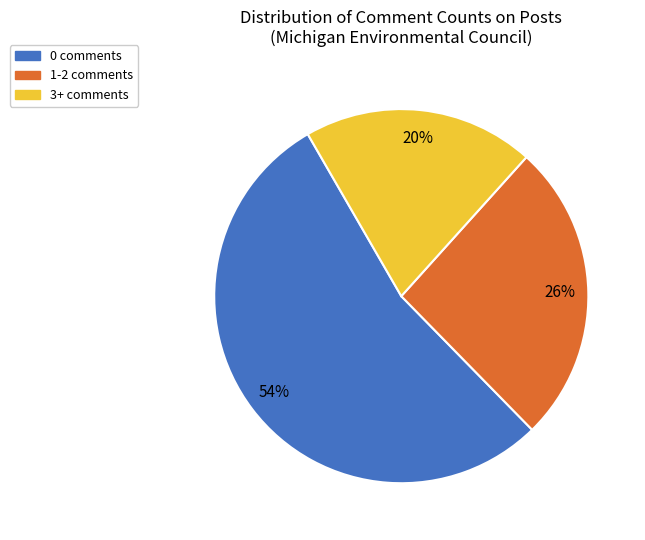

Approximately how many times larger is the value at 0 comments compared to 1-2 comments?

2.1